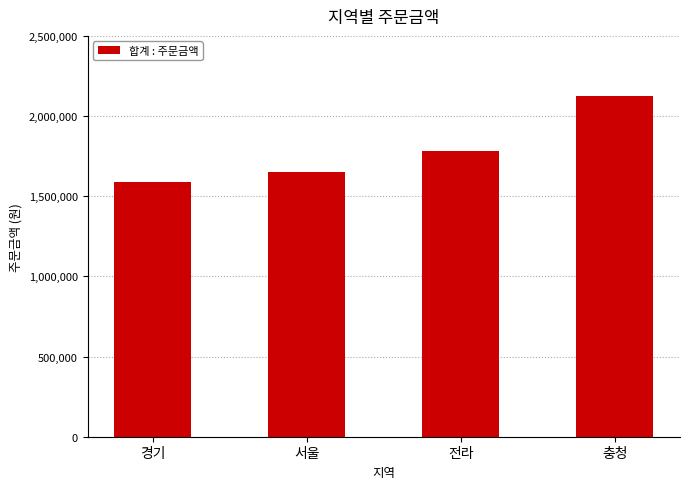

At which category does the chart reach its minimum across all series?

경기